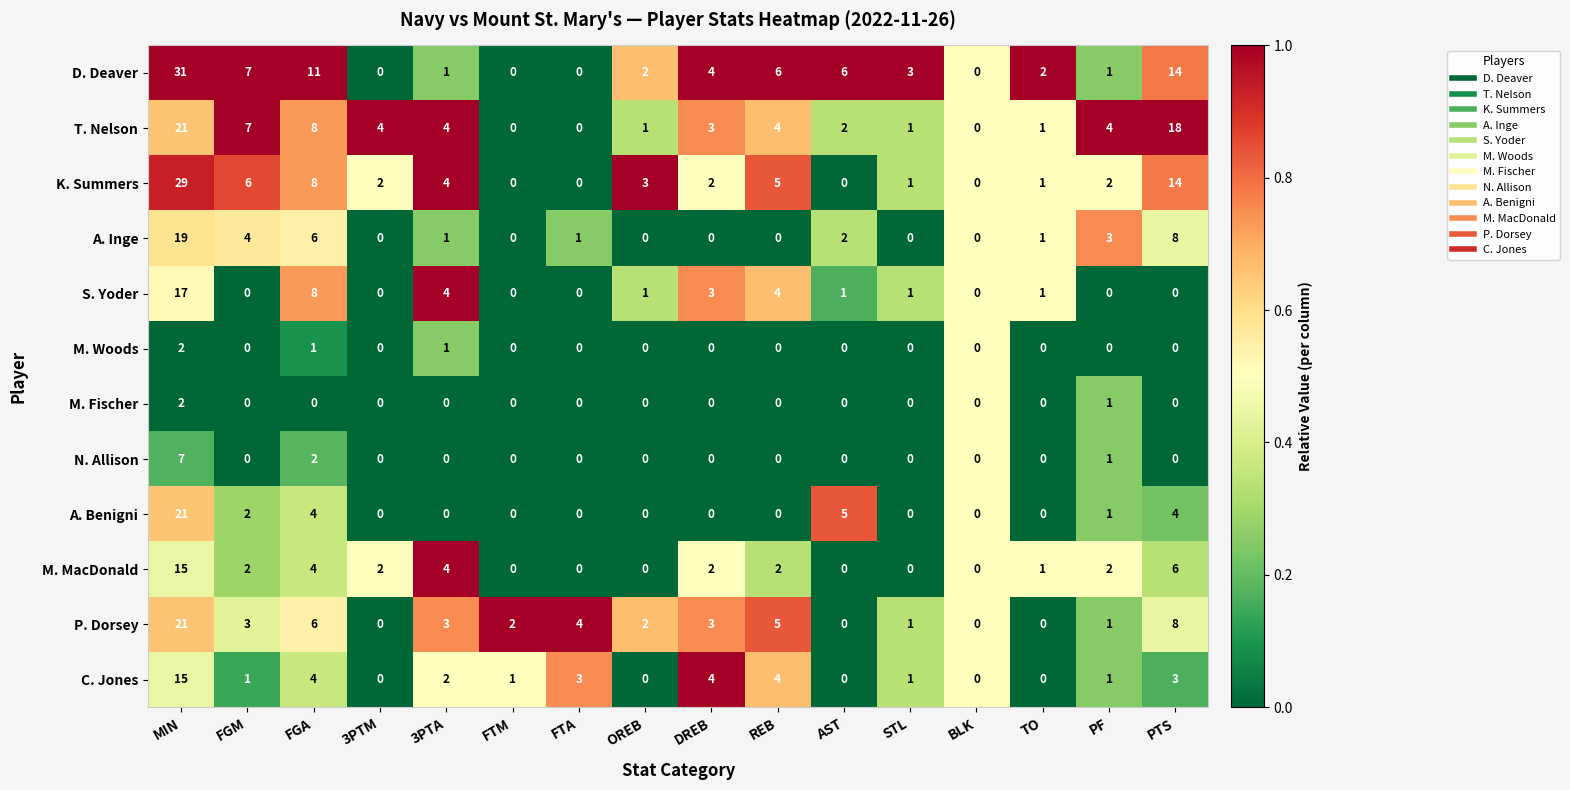

Is it true that S. Yoder equals 0 at PTS?

True